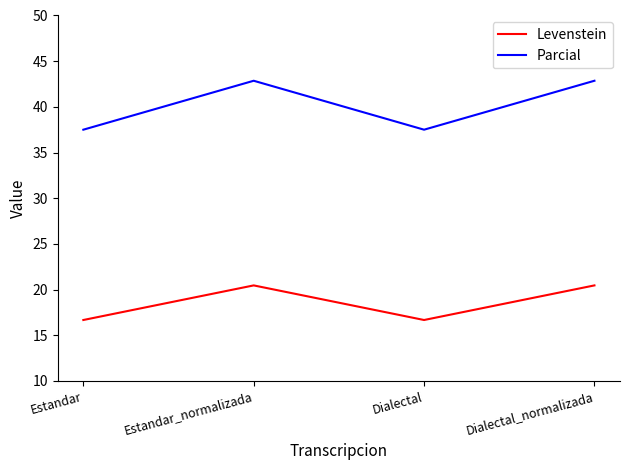

The value of Levenstein at Estandar_normalizada is 35.1. True or false?

False